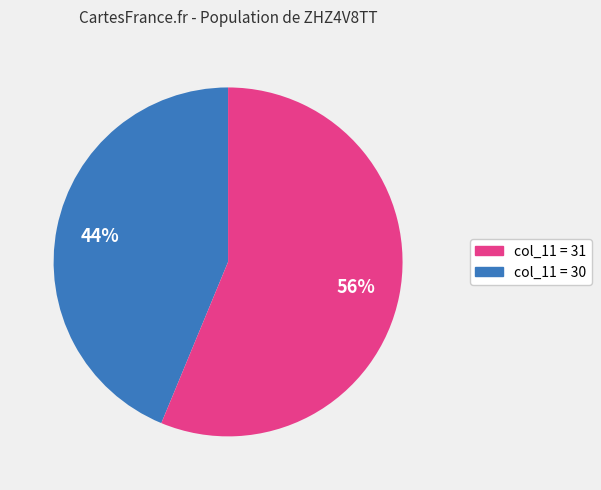

To the nearest percent, what is the difference between the largest and smallest slice percentages?

12%